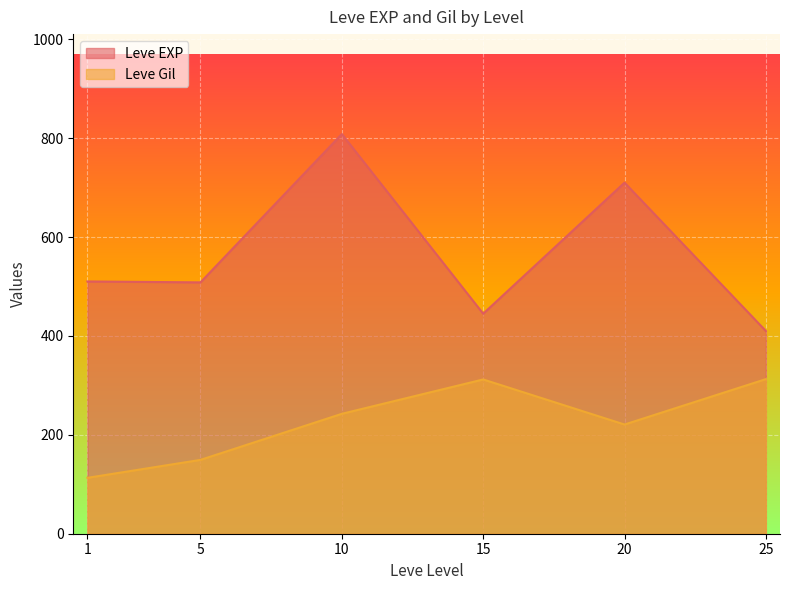

Which series ends up on top after the final intersection of Leve Gil and Leve EXP?

Leve EXP